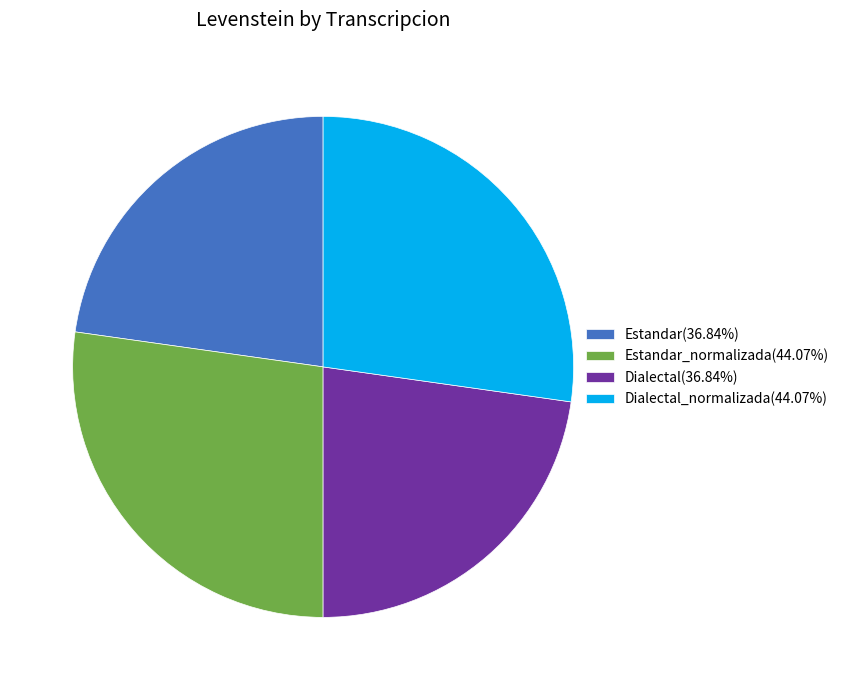

Do Estandar_normalizada(44.07%) and Dialectal_normalizada(44.07%) together represent more than half of the pie?

Yes